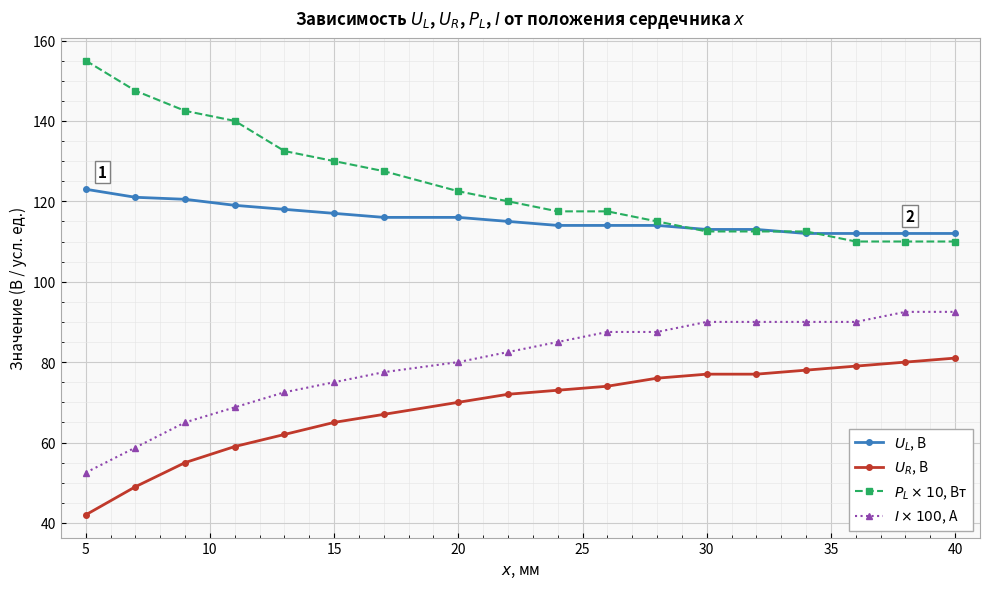

What is the smallest value displayed?

42.0